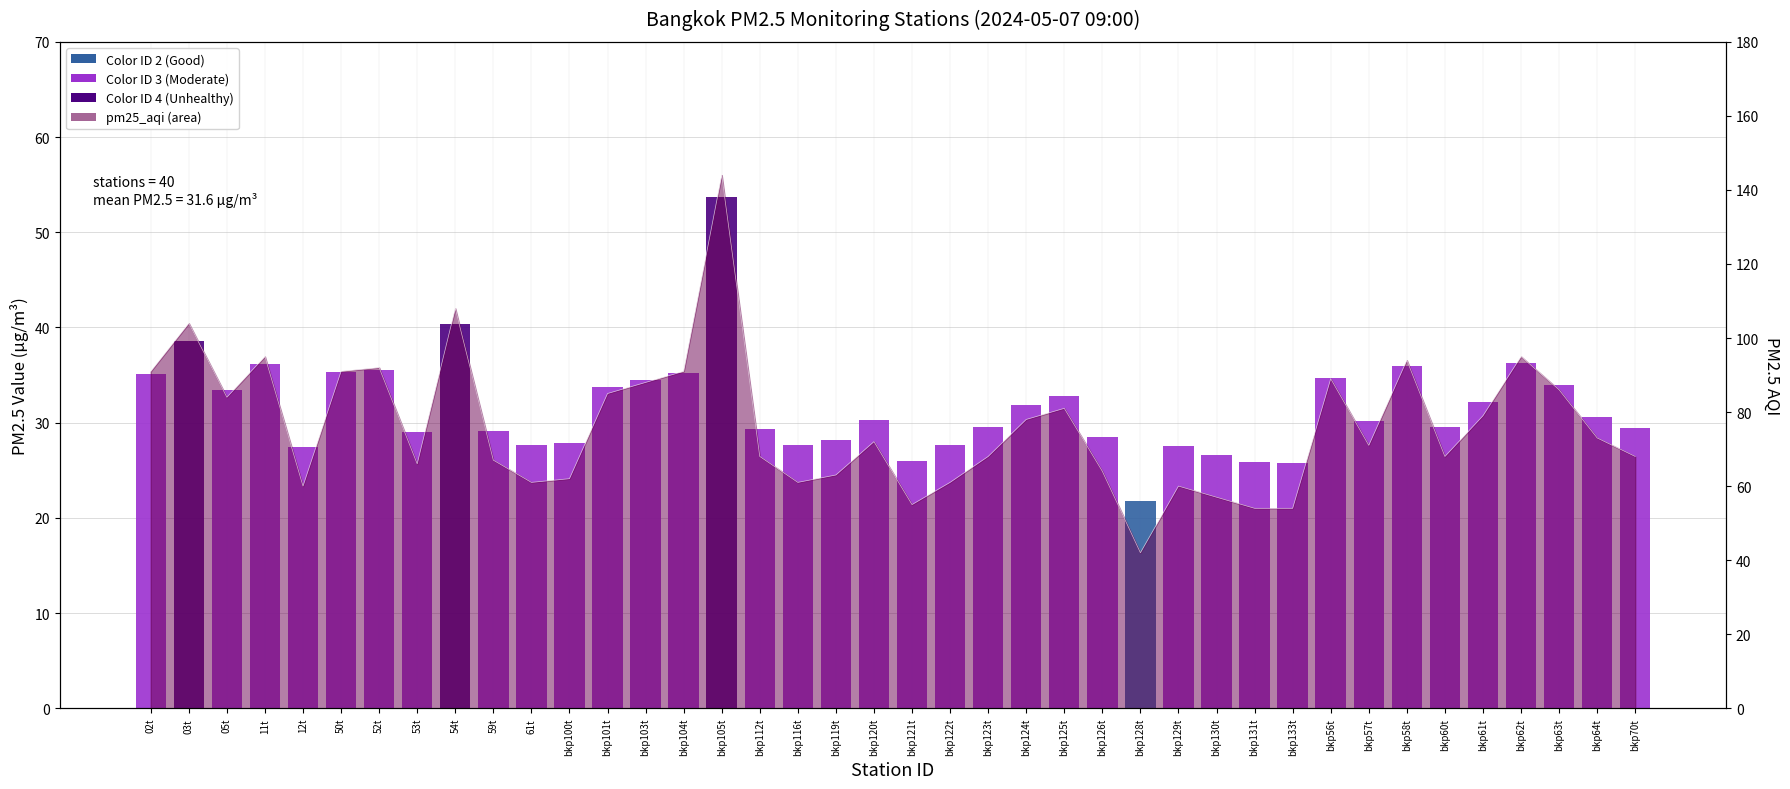

What is the maximum value shown in the chart?

53.7